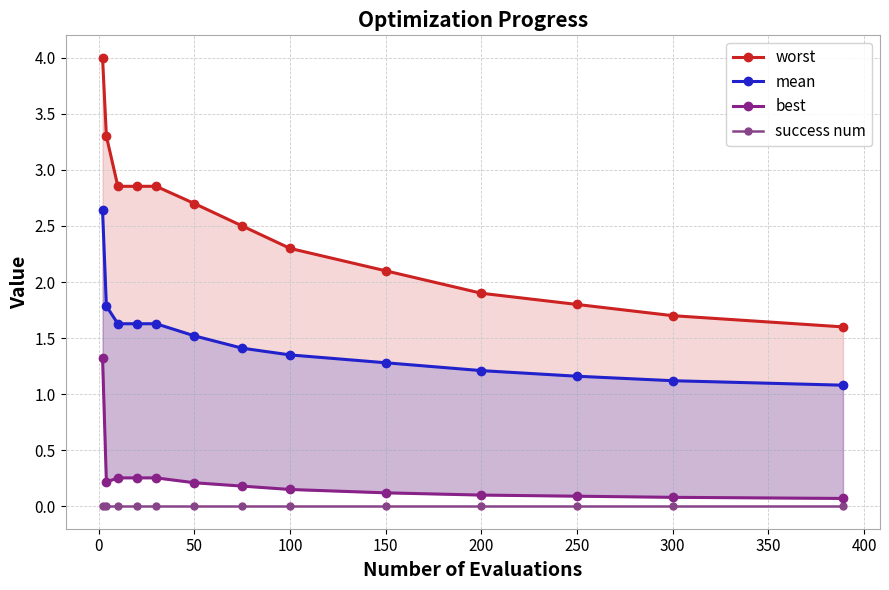

True or false: worst and best cross at least once.

False